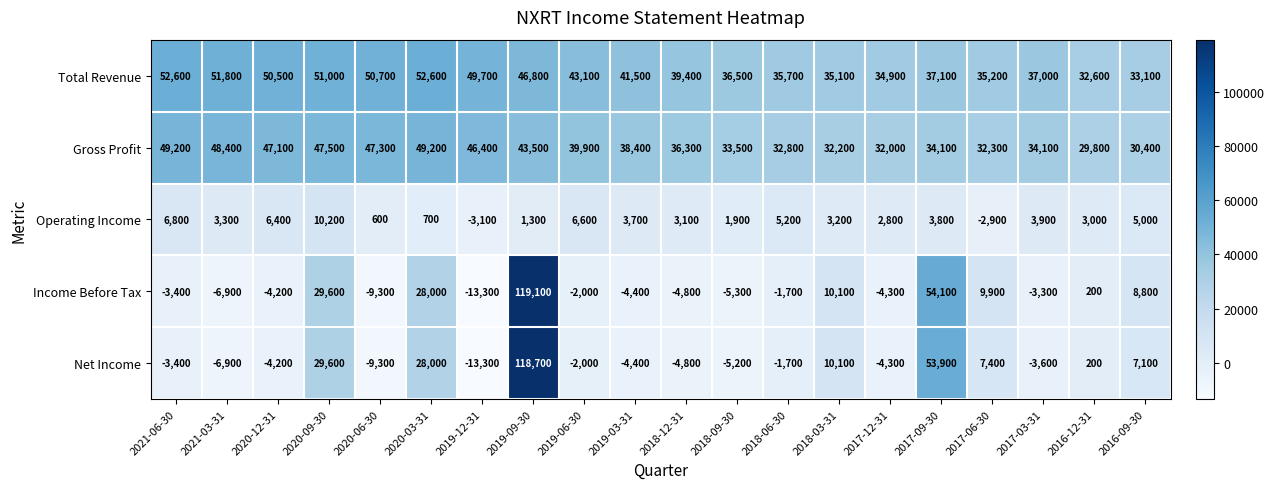

Is it true that Operating Income equals 600 at 2020-06-30?

True